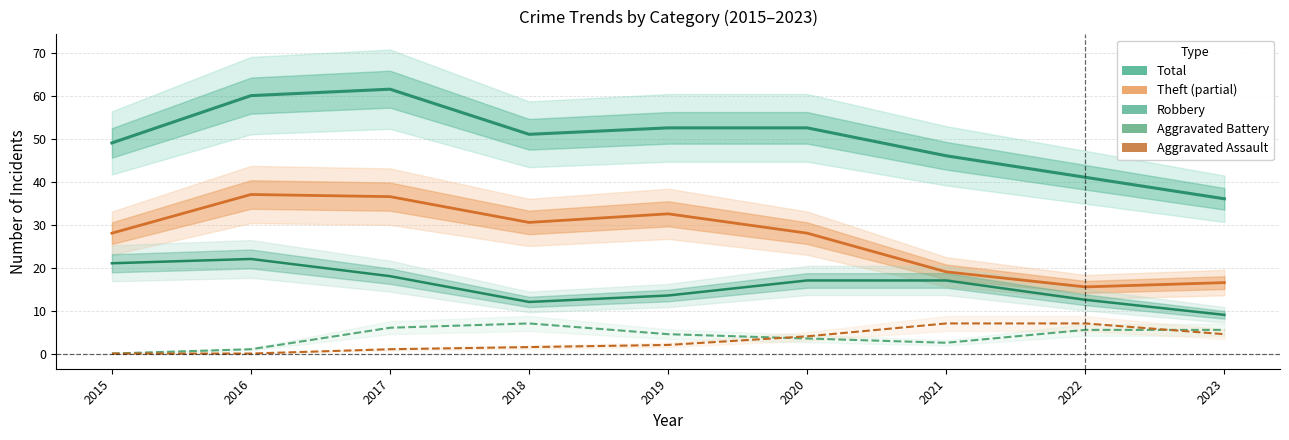

At how many categories does at least one series exceed 28?

9